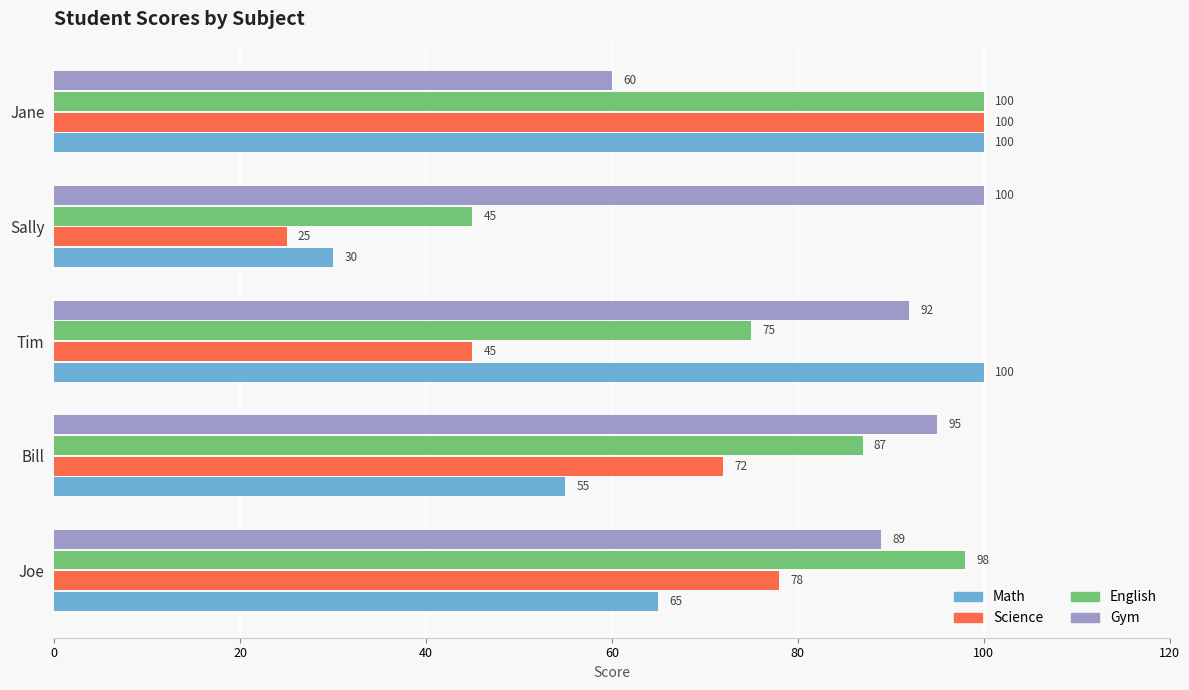

Count the number of data series in this chart.

4